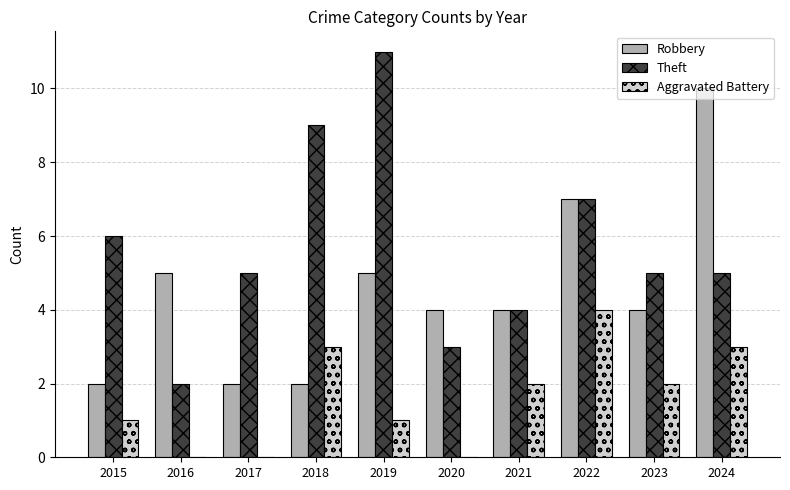

How many categories are shown in the chart?

10